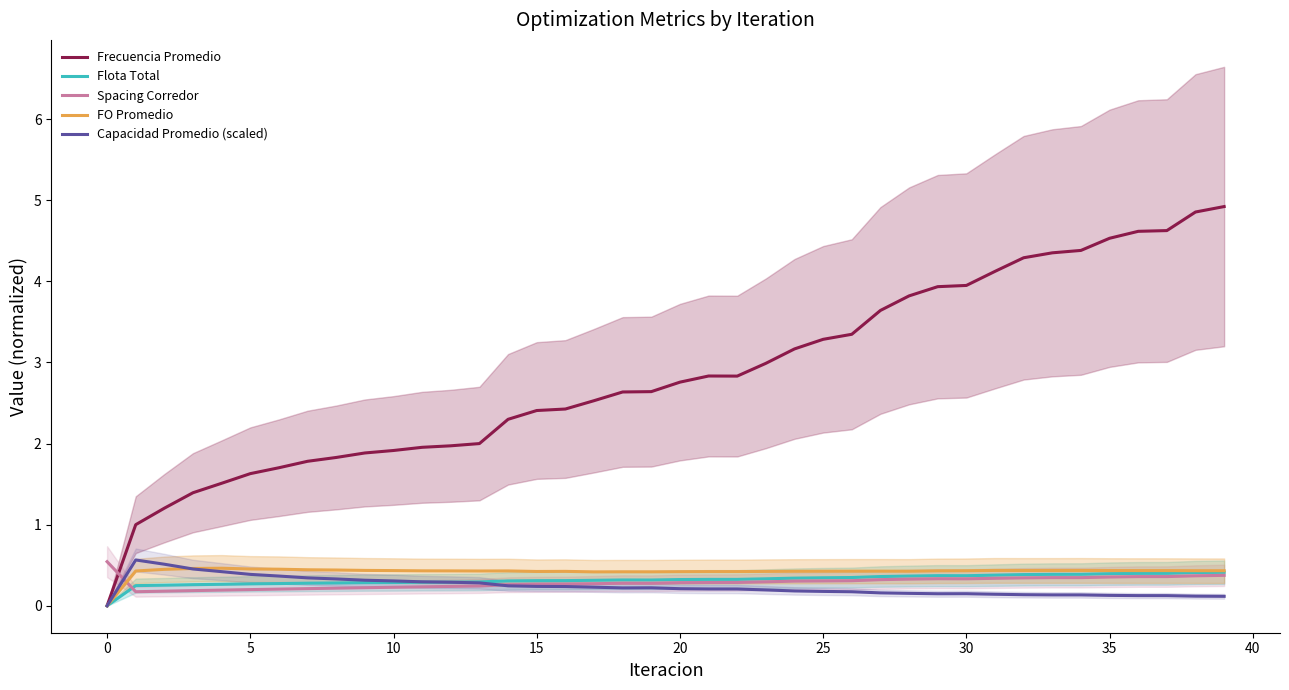

At how many categories does at least one series exceed 0?

40